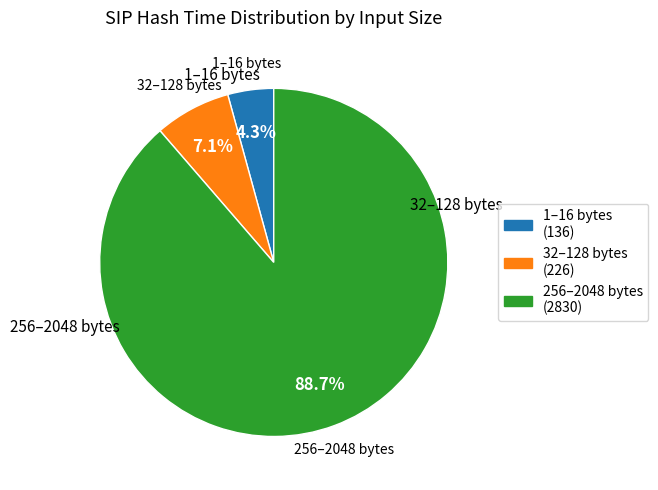

Rank the categories by value from lowest to highest.

1–16 bytes, 32–128 bytes, 256–2048 bytes